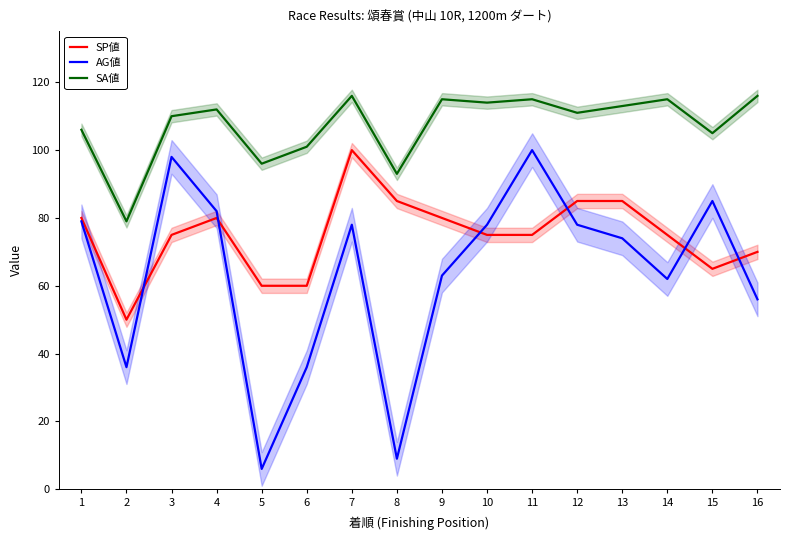

Is the value of SA値 at 3 greater than the value of AG値 at 14?

Yes